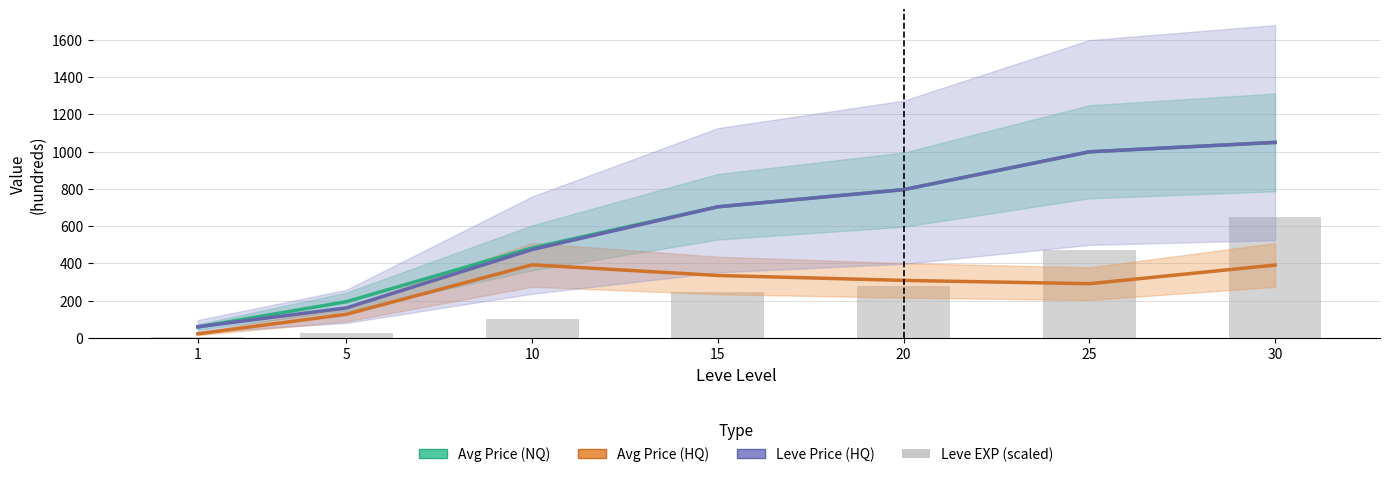

What is the sum of the Leve Price (HQ) values at 1 and 20?

855.6